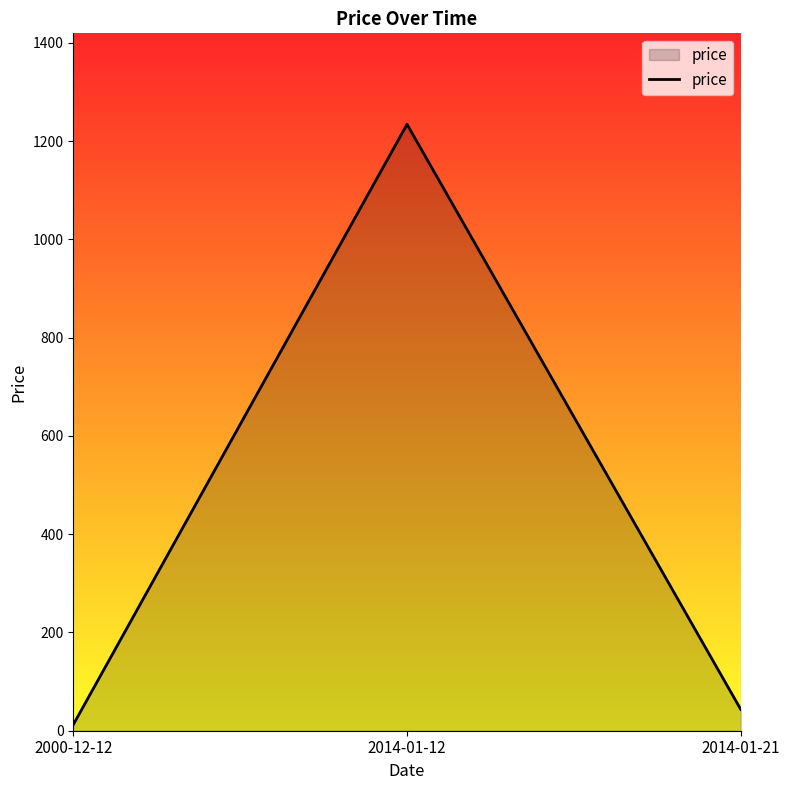

Reading right to left, transcribe all the data shown in this chart.

43.3	1234.0	12.3